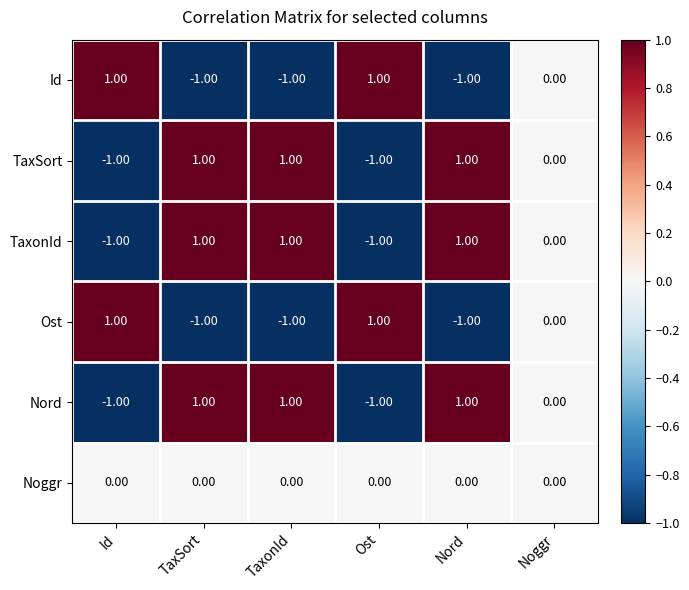

At which label is TaxSort closest to 0?

Noggr